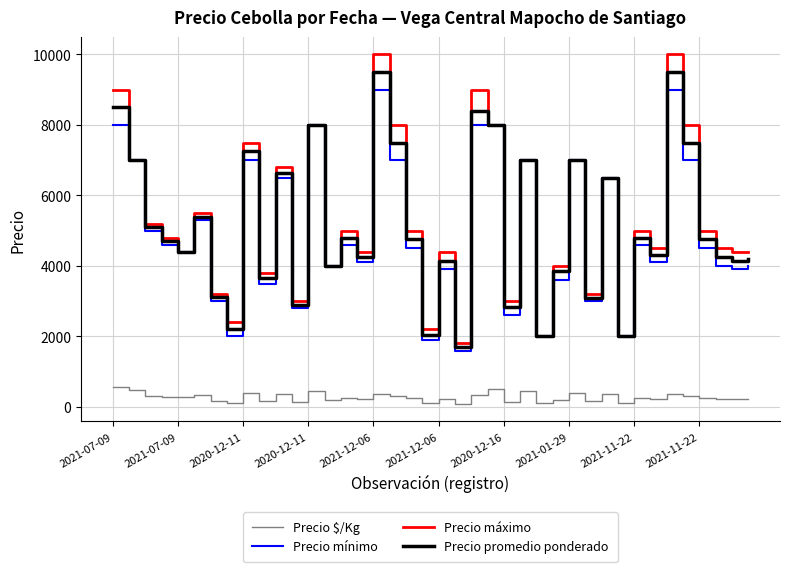

What is the minimum value shown in the chart?

85